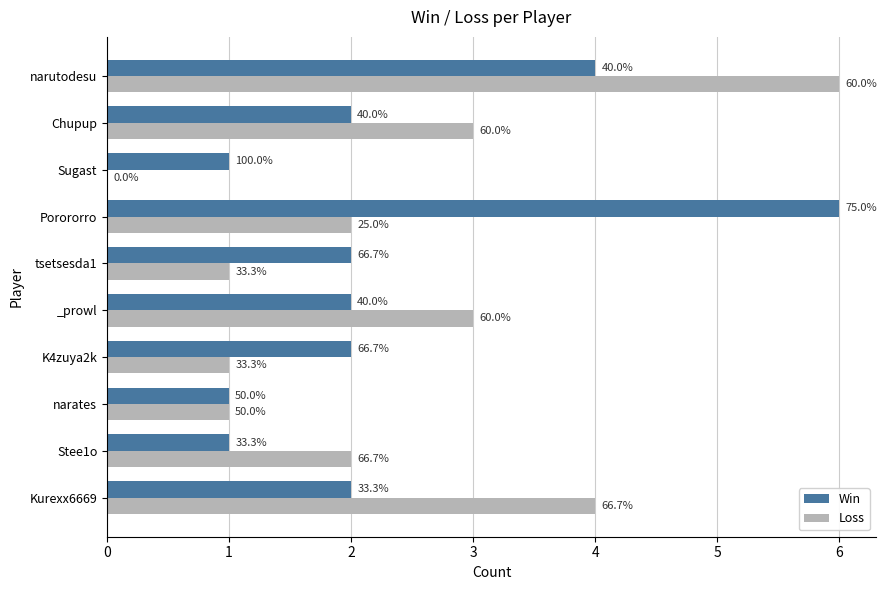

What are all the series names shown in the legend?

Win, Loss